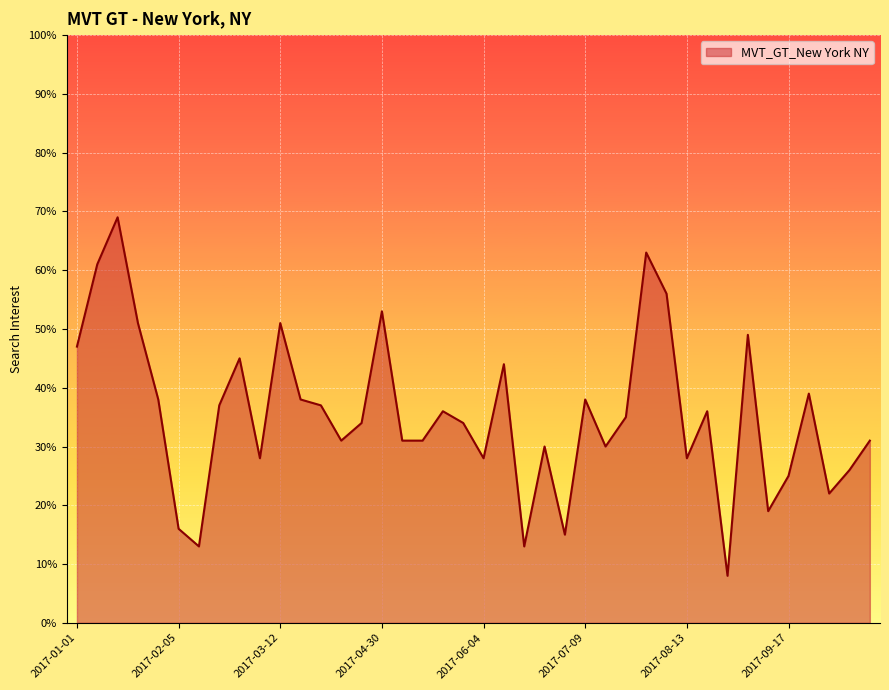

What is the sum of all values?

1416